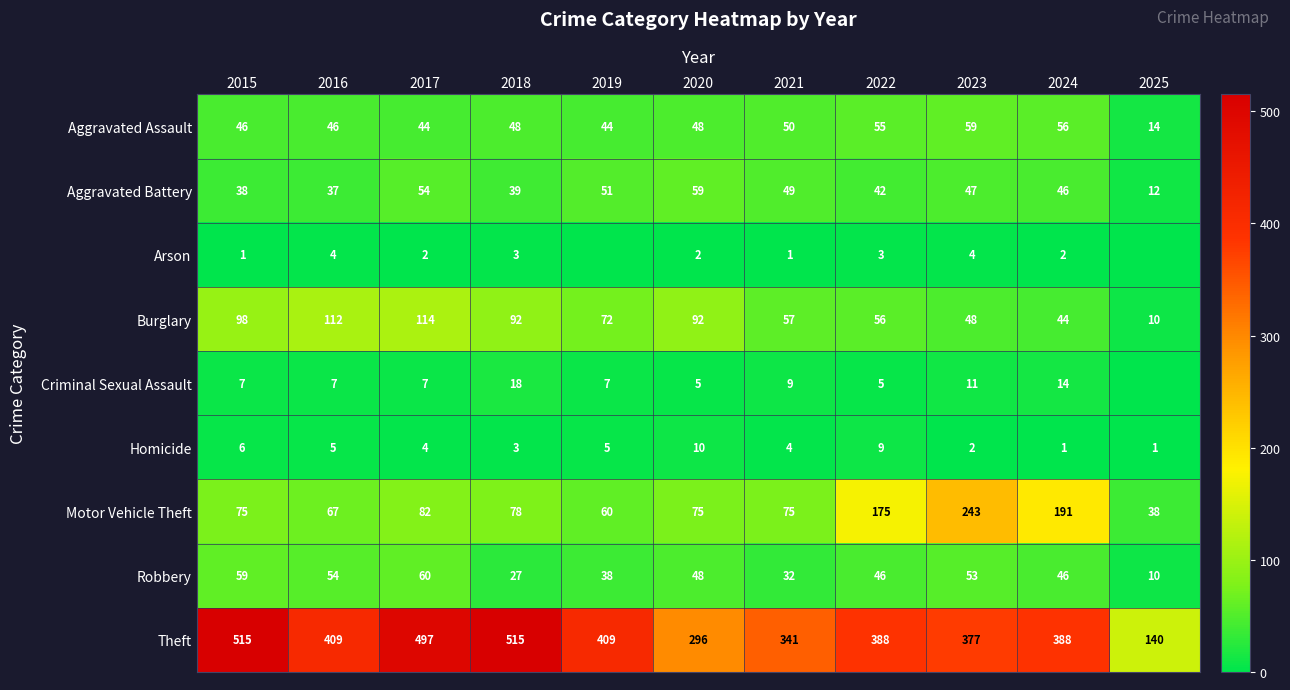

Between 2015 and 2022, which series saw the biggest shift?

Theft